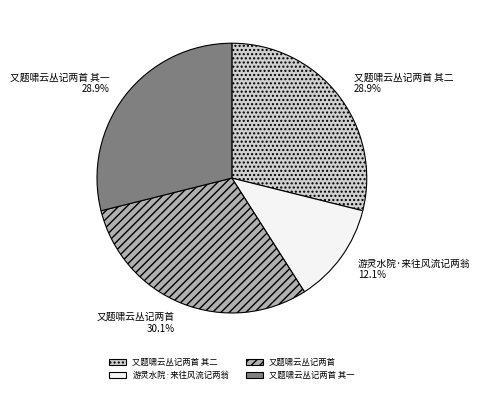

Is 又题啸云丛记两首 其一 the majority of the pie?

No